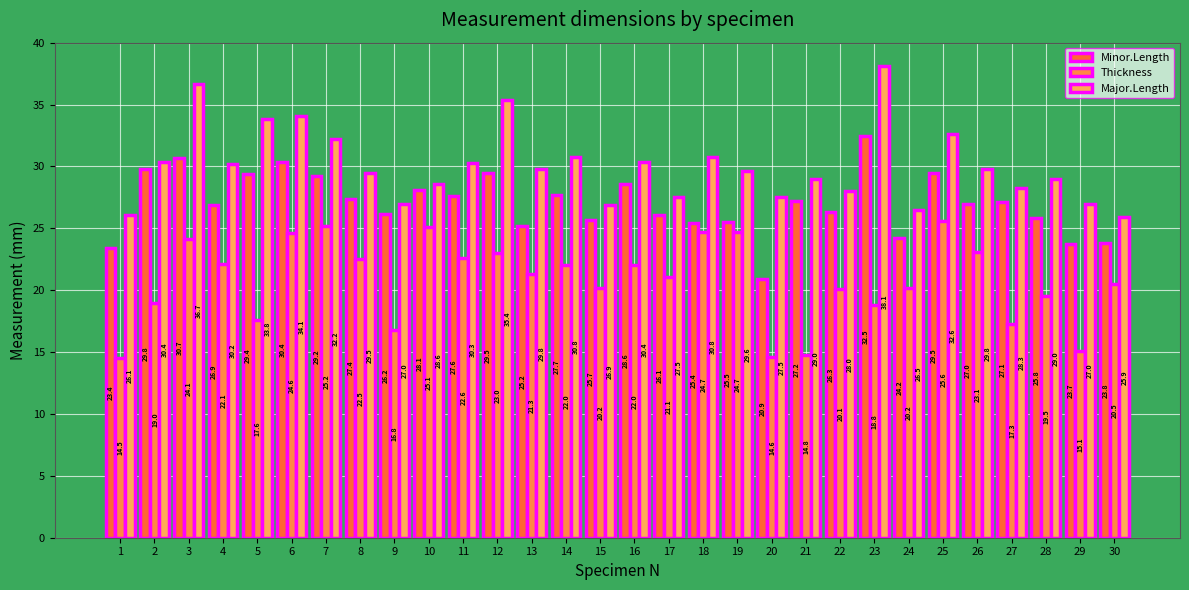

Between 10 and 30, which series saw the biggest shift?

Thickness